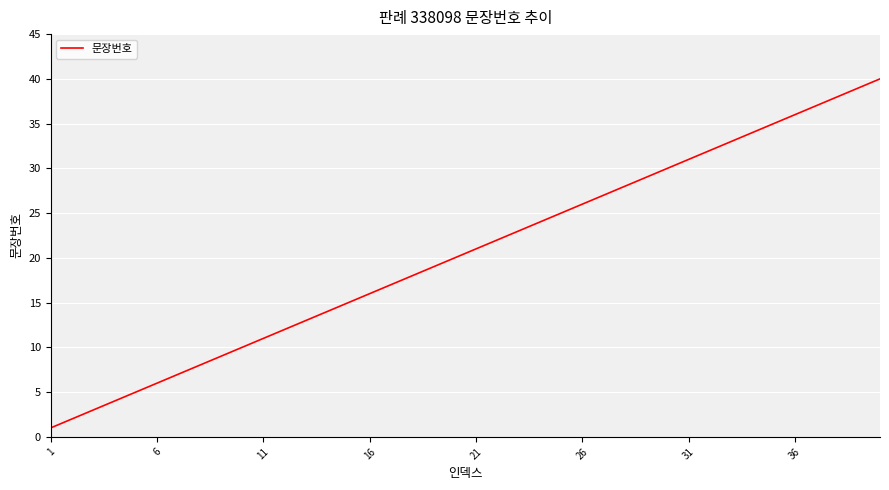

What is the maximum value shown in the chart?

40